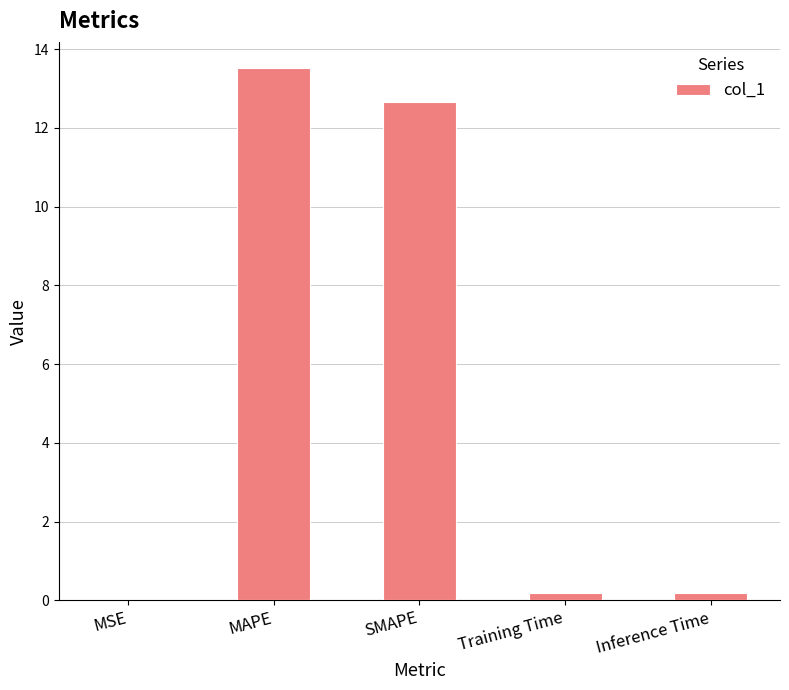

What is the sum of all values?

26.5